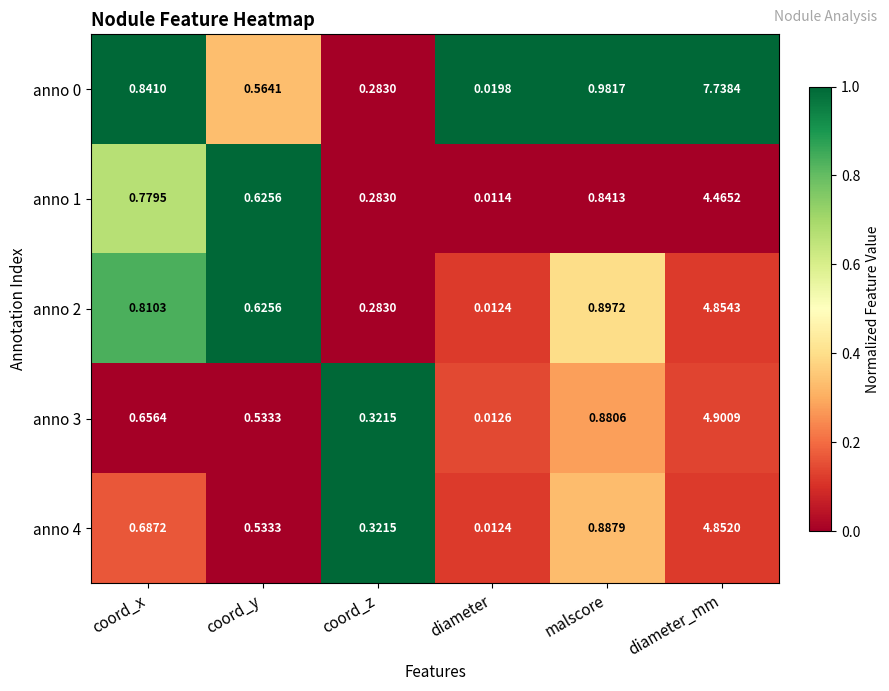

Count the number of data series in this chart.

5